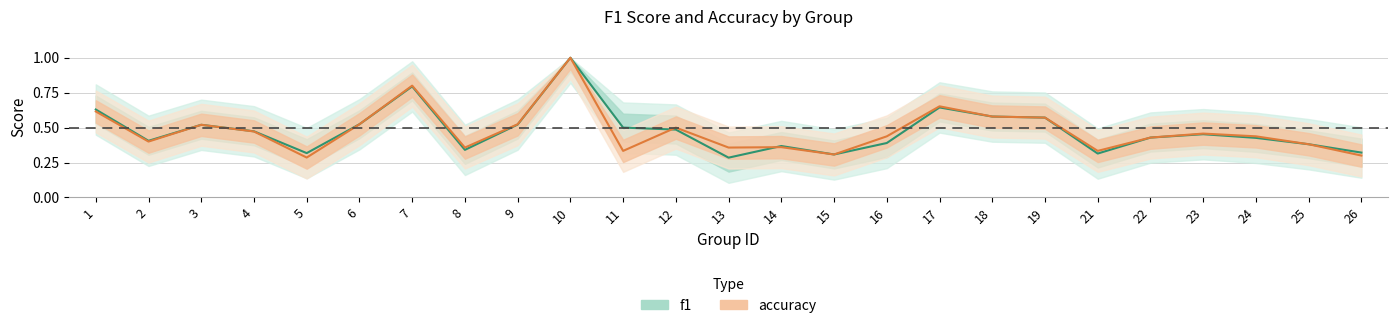

Count the number of data series in this chart.

2